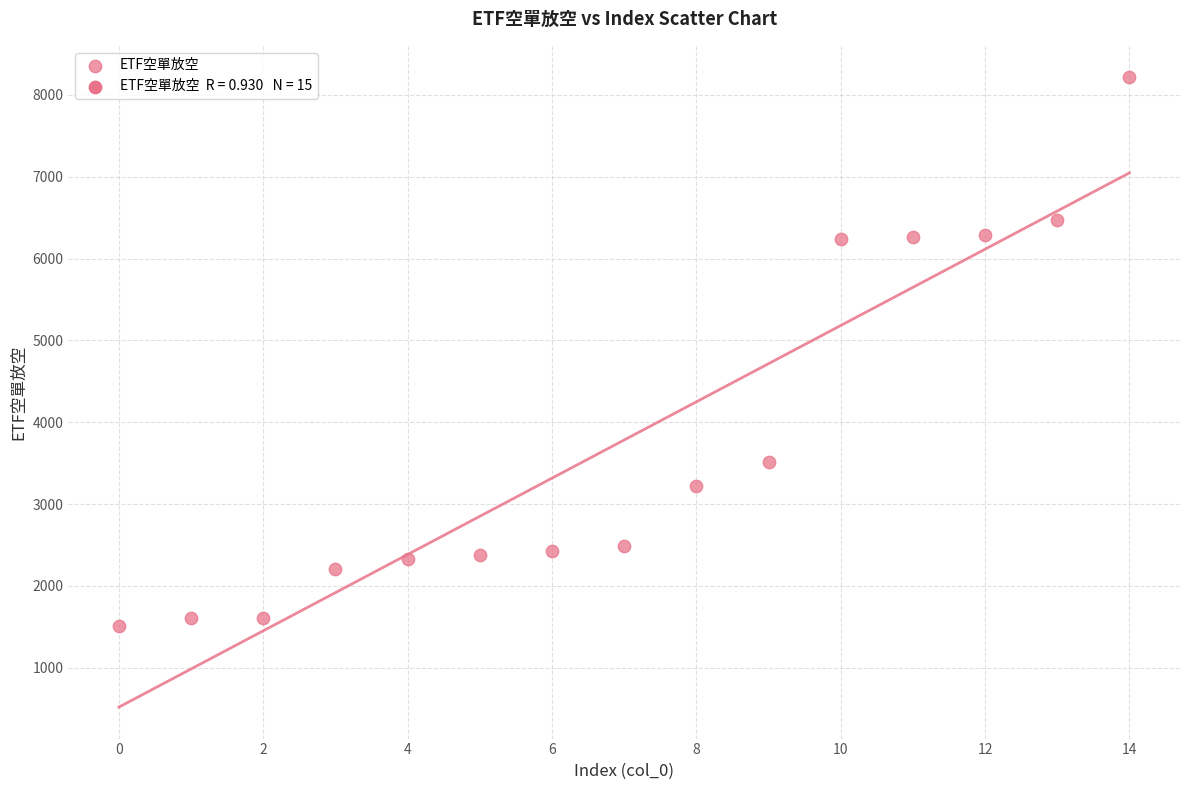

What is the range of Y values (max minus min)?

6711